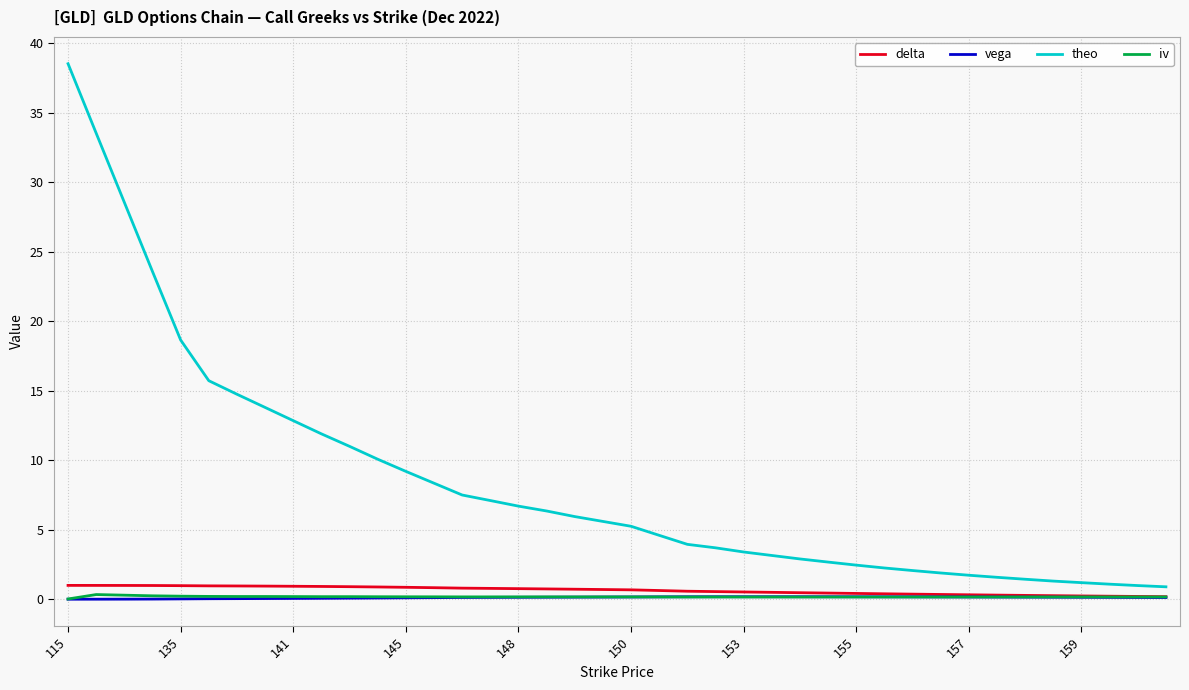

Which series has the largest range (max minus min)?

theo